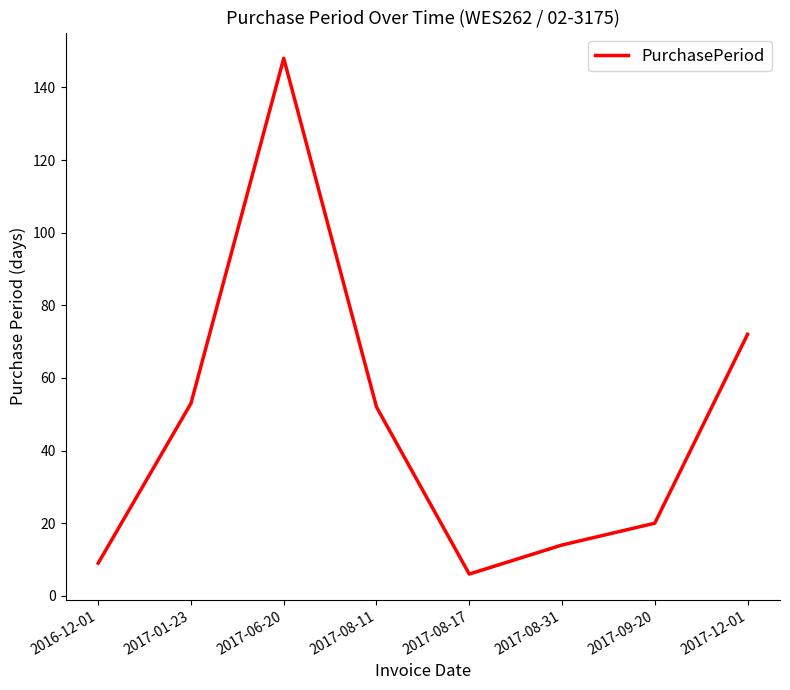

Is it true that the value at 2017-01-23 is 53?

True